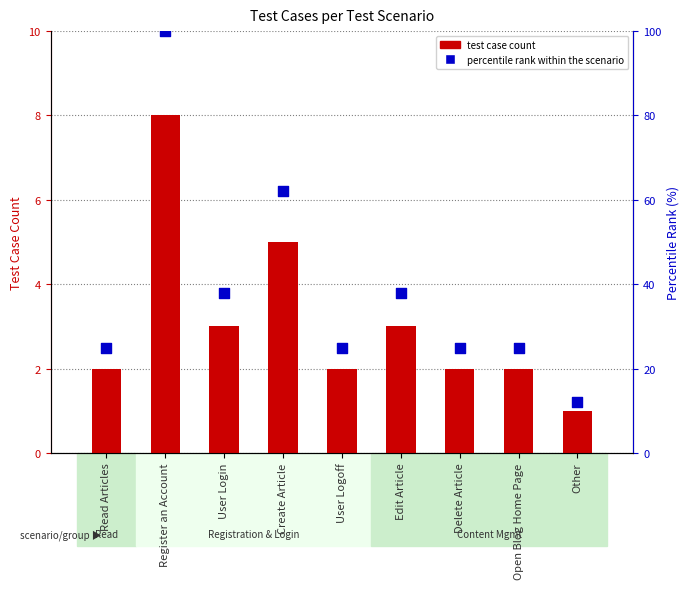

Which series contains the lowest Y value?

test case count